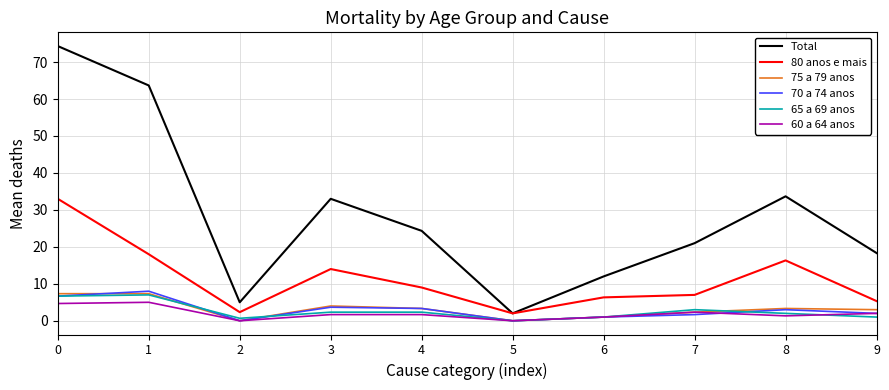

How many values in 65 a 69 anos are above zero?

9